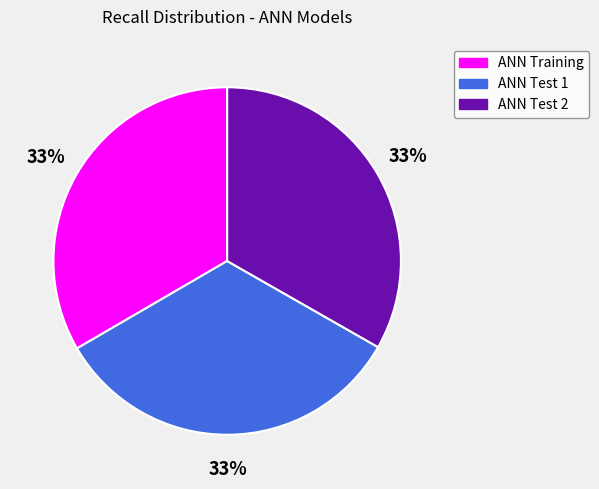

Is ANN Training the majority of the pie?

No